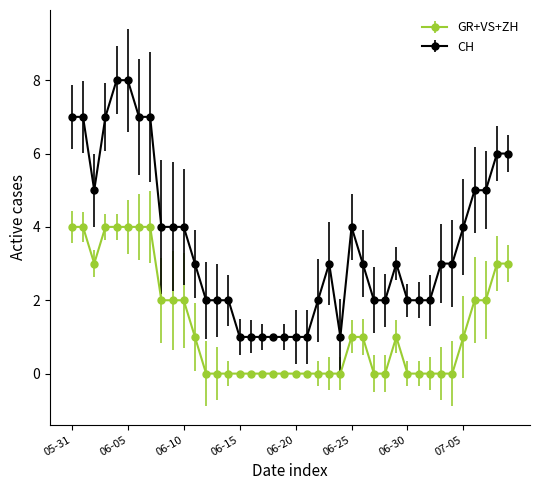

How many lines are shown in the chart?

2